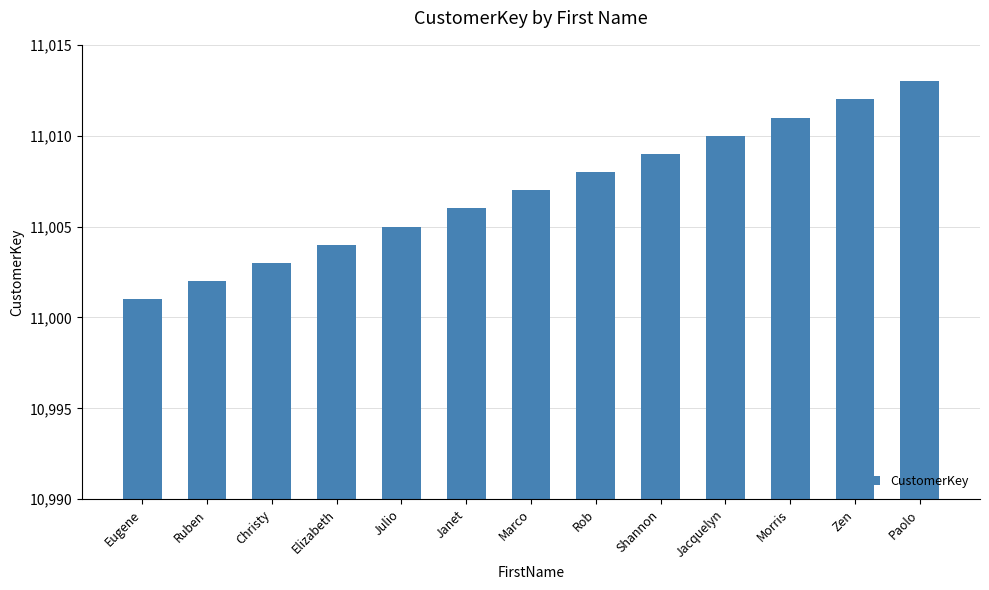

What is the maximum value shown in the chart?

11013